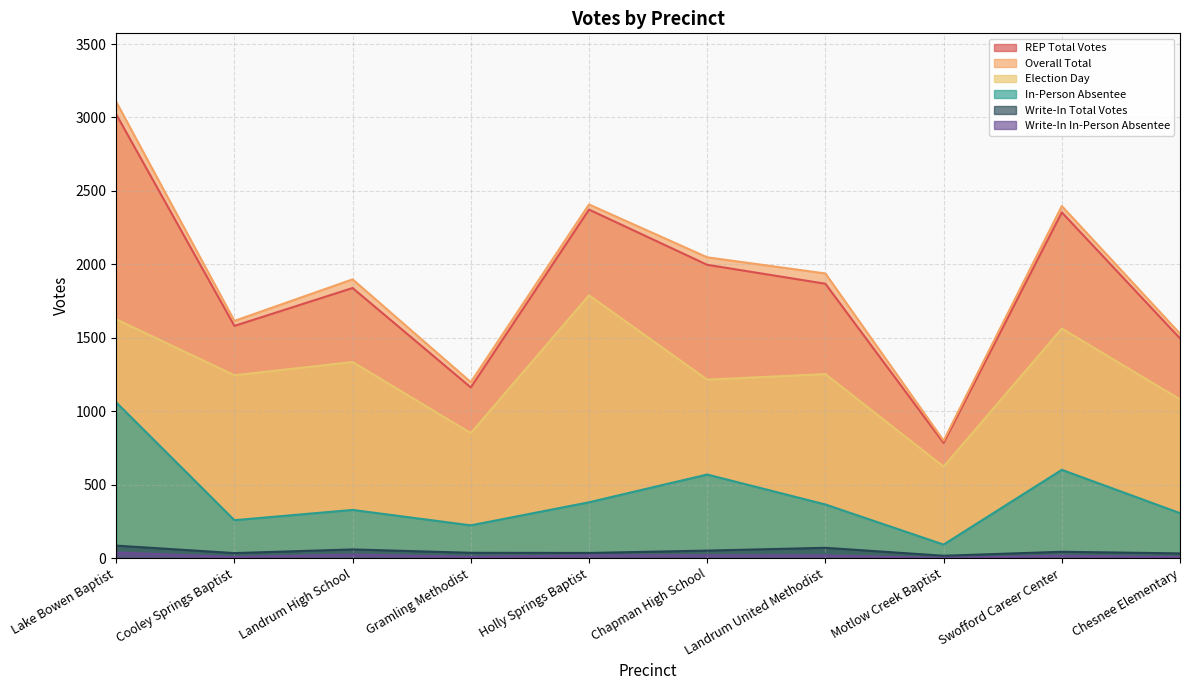

How many interior local valleys does the Write-In Total Votes series have?

3